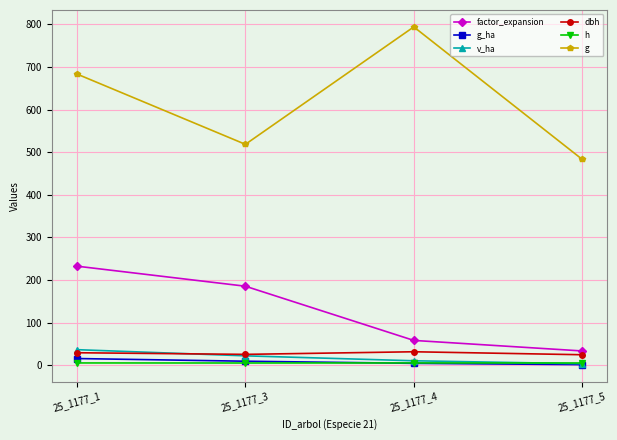

Which series has the largest total across all categories?

g